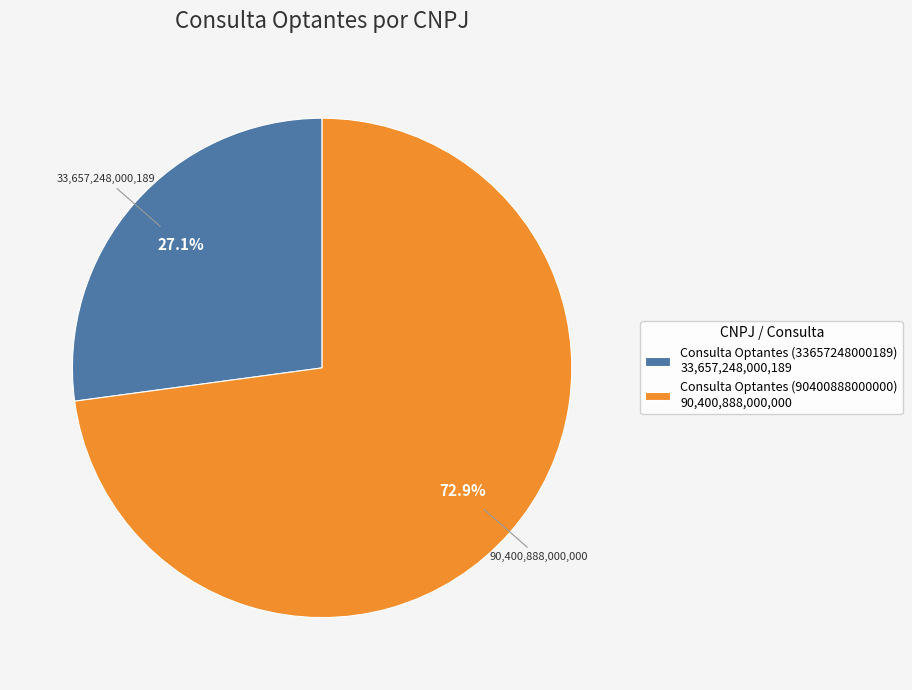

To the nearest percent, what is the average slice percentage?

50%